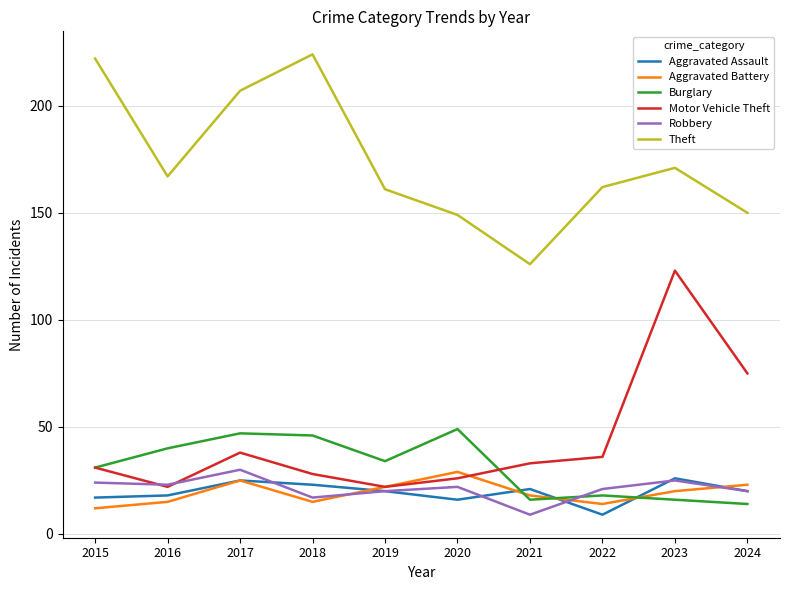

What is the difference between the Aggravated Battery values at 2022 and 2024?

9